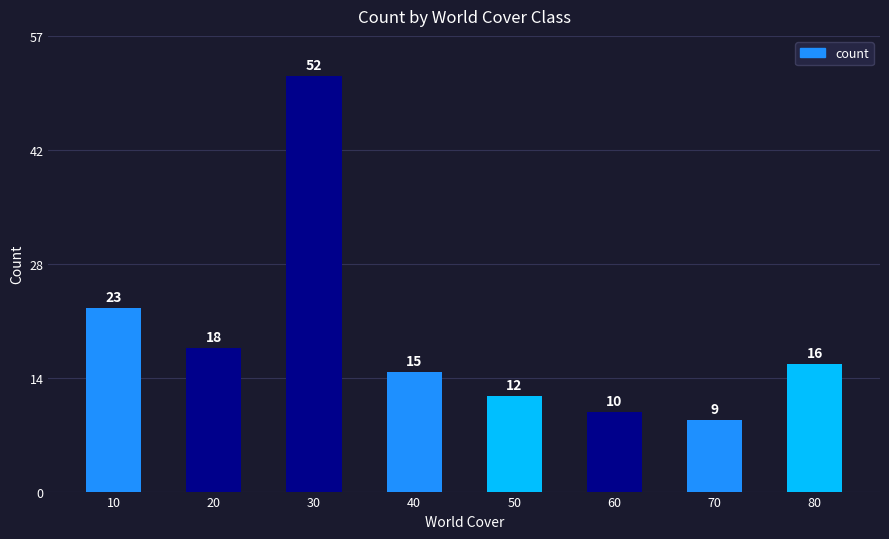

Are the bars horizontal?

No